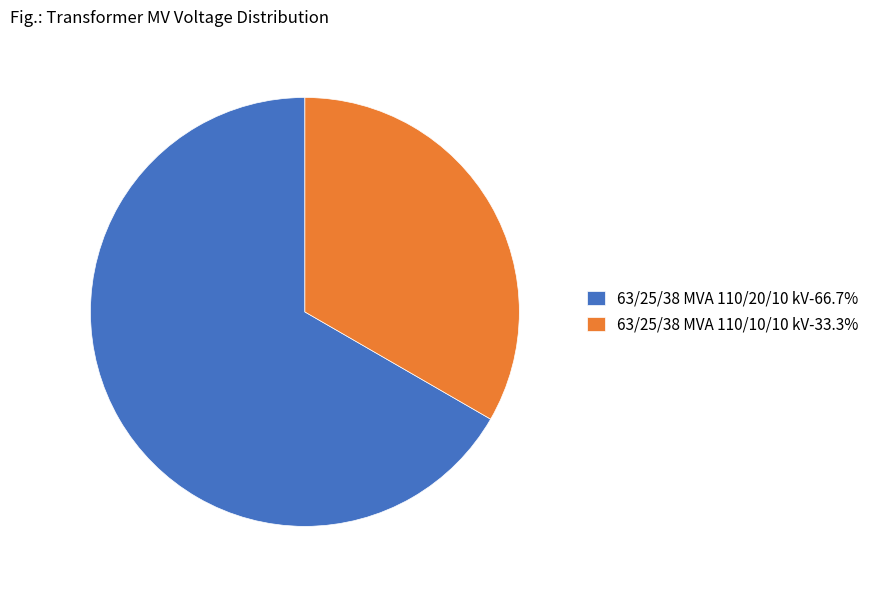

Do 63/25/38 MVA 110/10/10 kV and 63/25/38 MVA 110/20/10 kV together represent more than half of the pie?

Yes